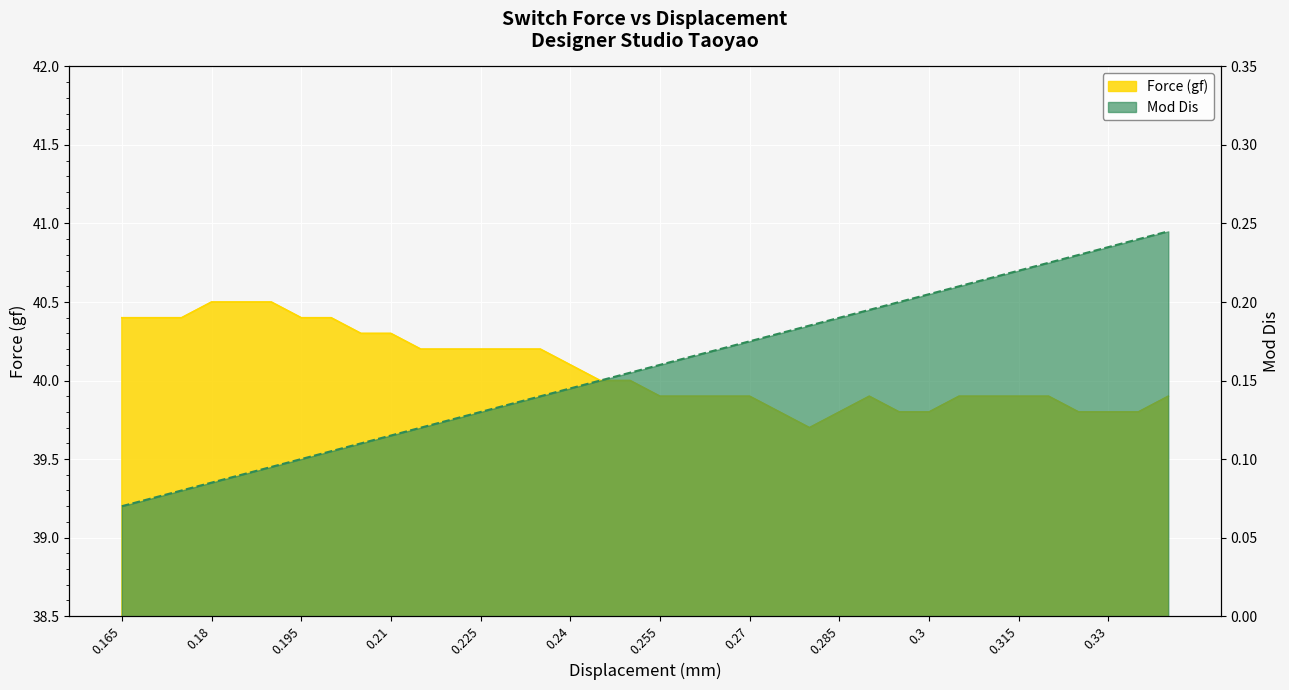

Is it true that Force (gf) equals 25.8 at 0.215?

False